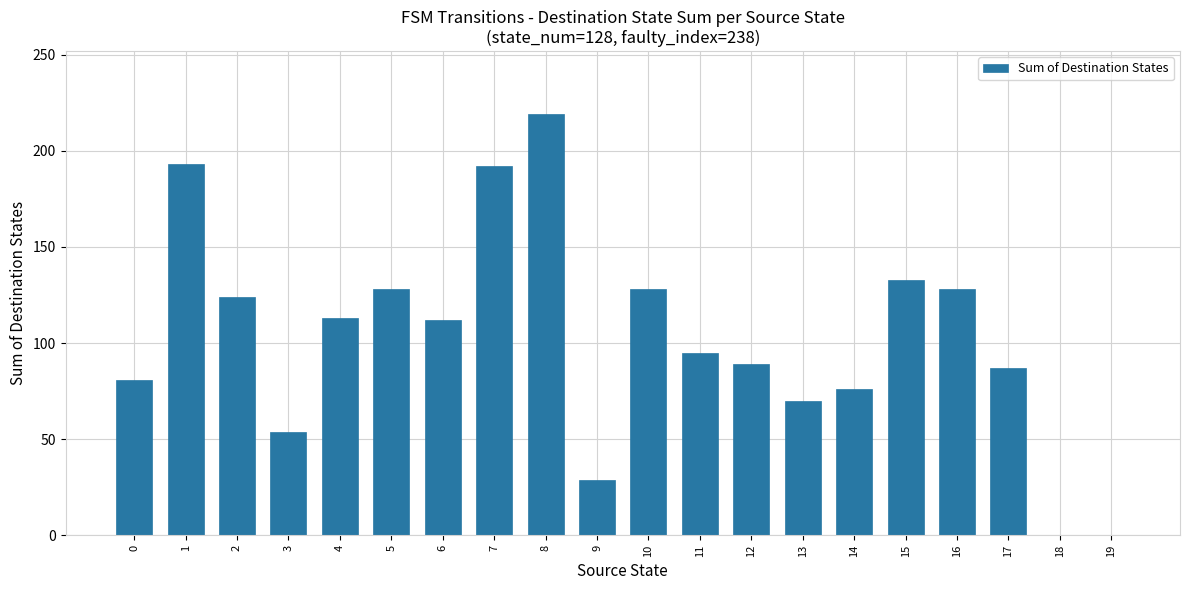

Between 0 and 6, which is larger?

6